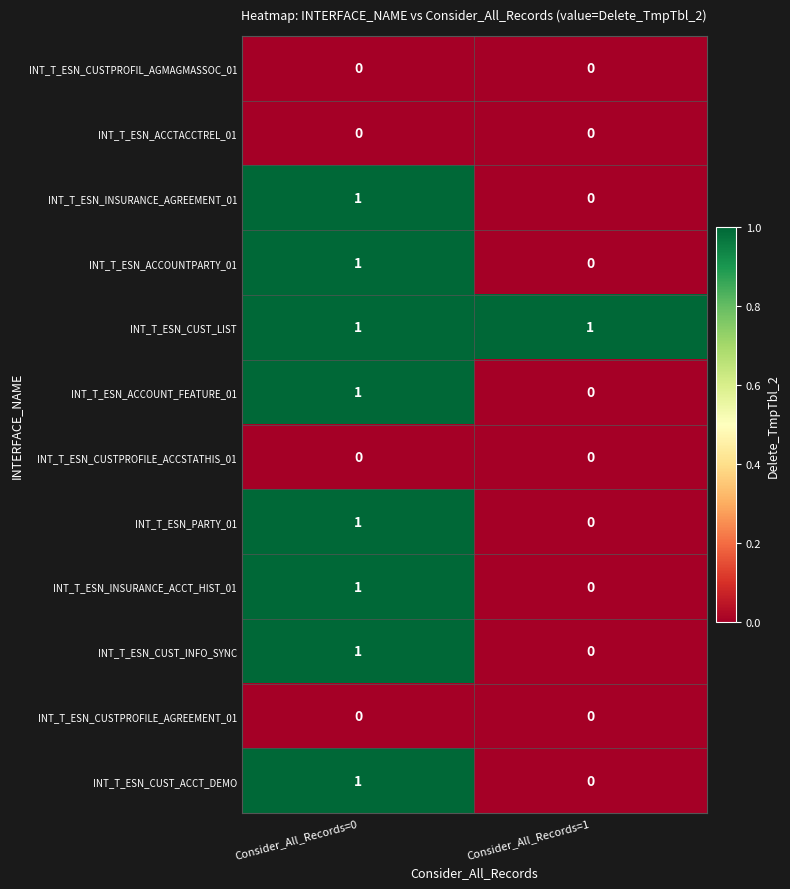

At which category is the sum across all series the highest?

Consider_All_Records=0